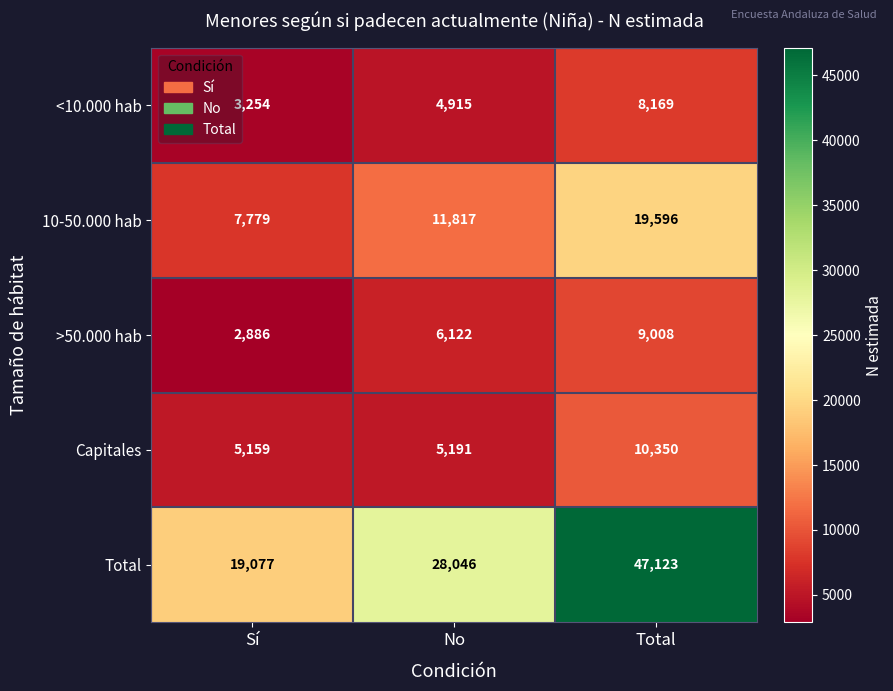

At how many categories does at least one series exceed 24842?

2